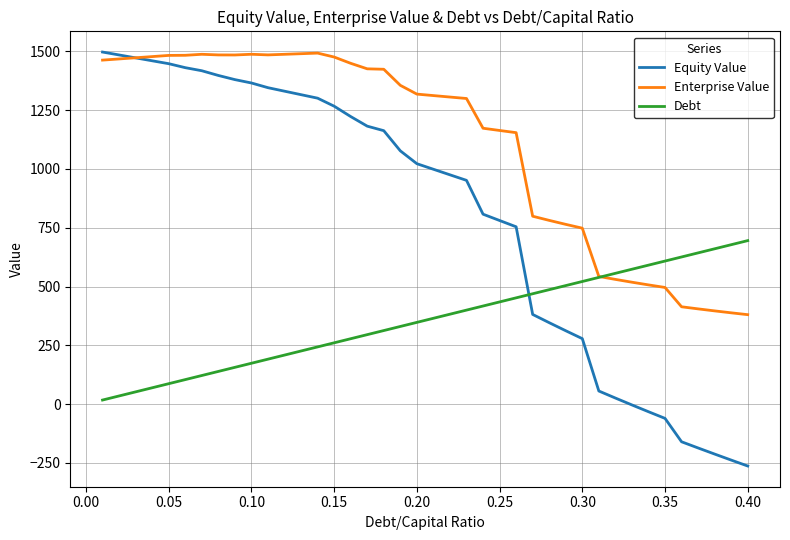

Which series has the largest total across all categories?

Enterprise Value